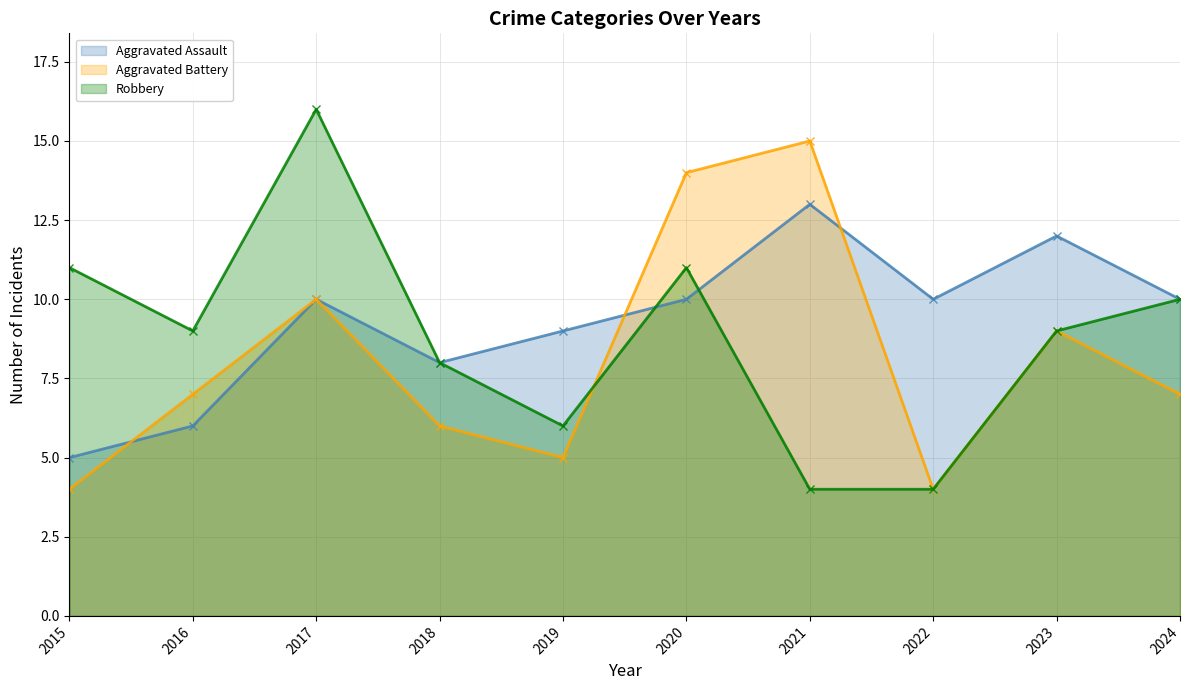

What is the difference between the Aggravated Battery values at 2024 and 2022?

3